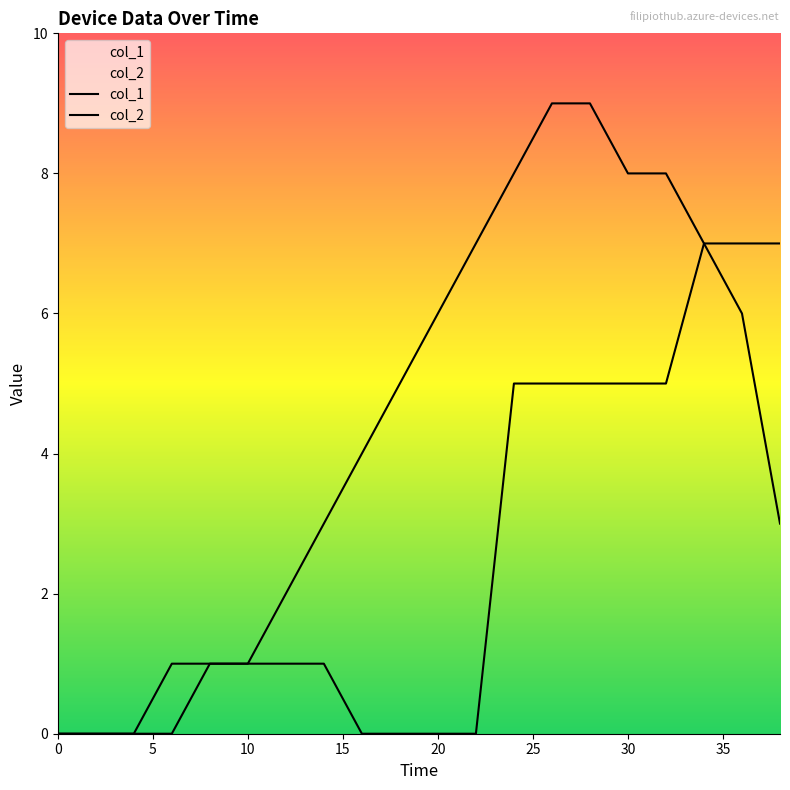

List the series in order of their overall mean, highest first.

col_1, col_2